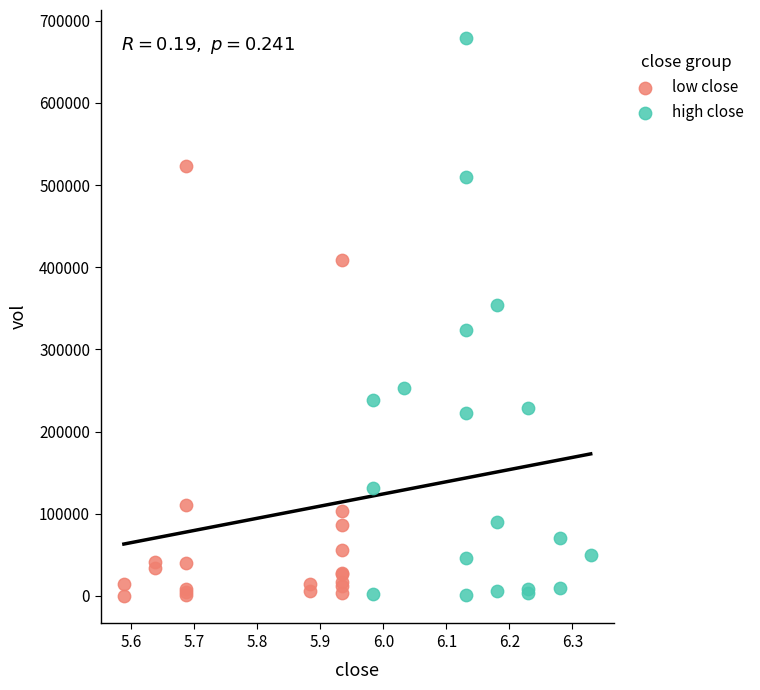

What are all the series names shown in the legend?

low close, high close